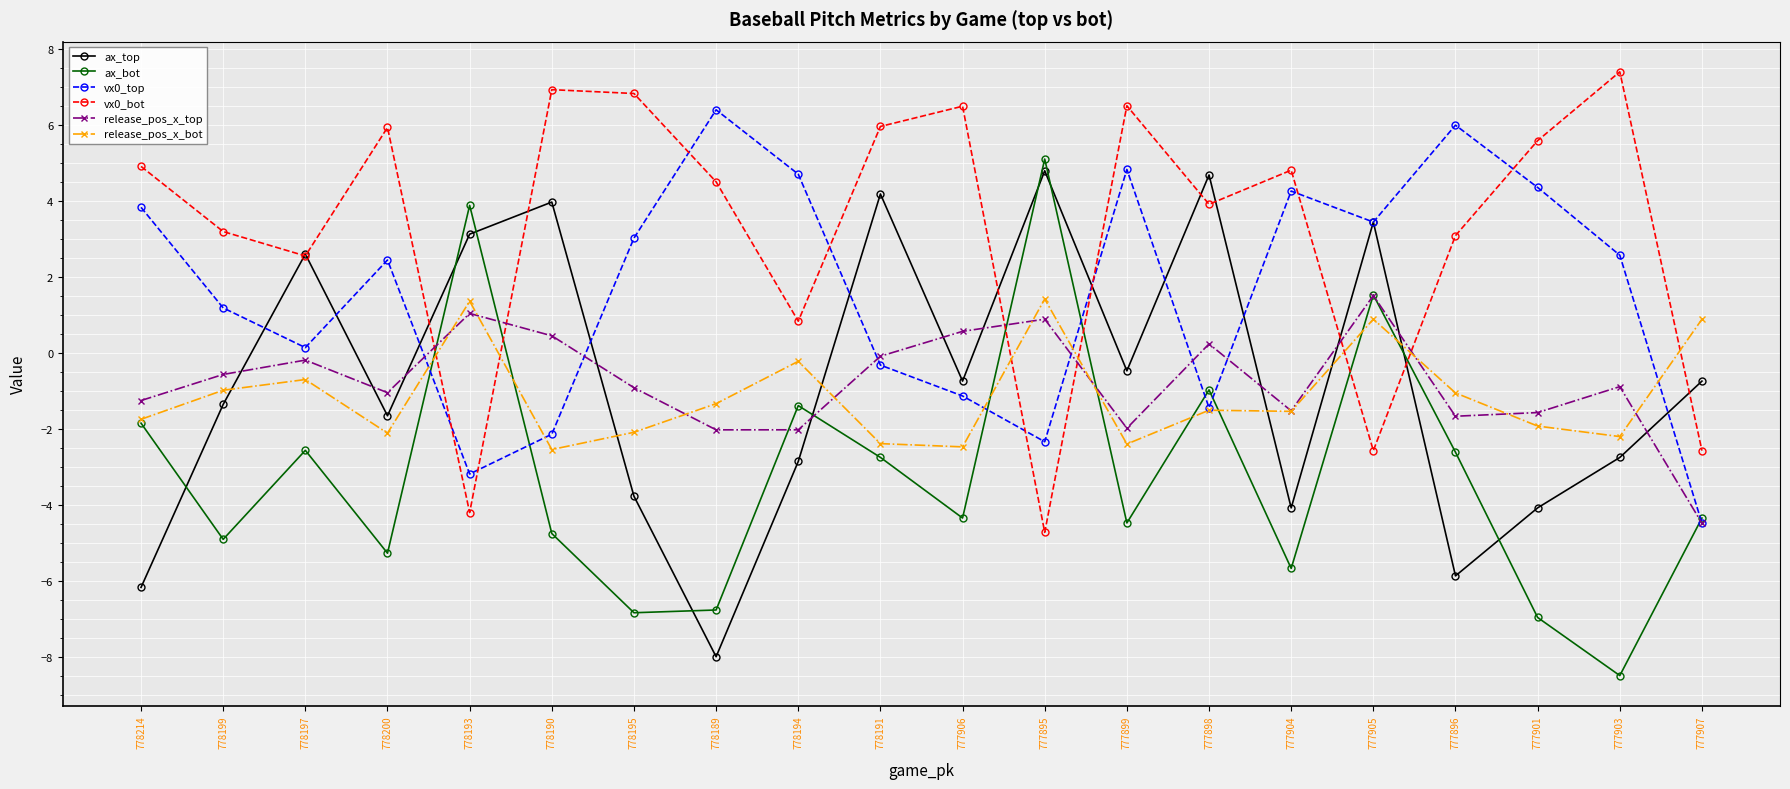

True or false: vx0_bot has more than 0 points higher than both neighbors.

True